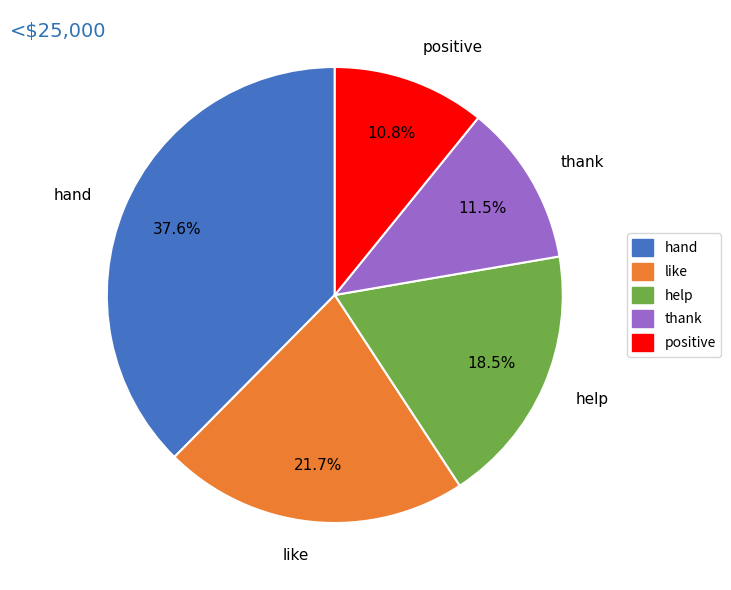

Which category has the smallest portion of the pie?

positive